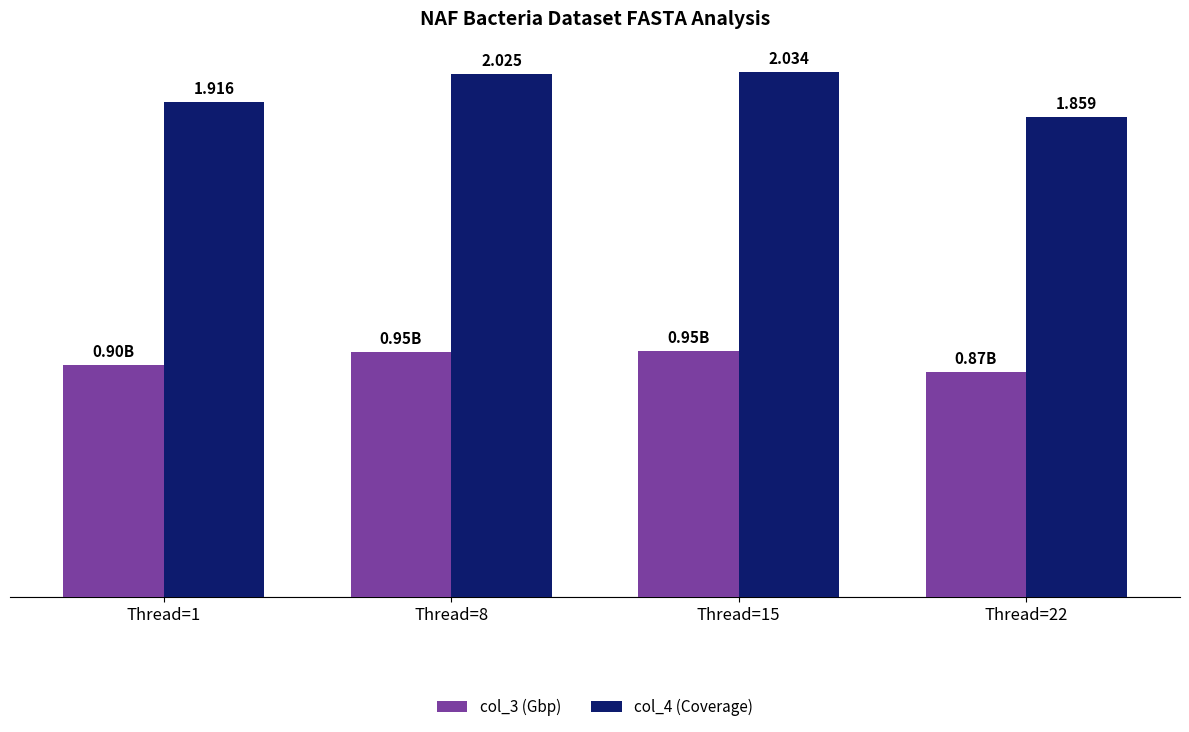

Is the value of col_3 (Gbp) at Thread=15 greater than the value of col_4 (Coverage) at Thread=1?

No